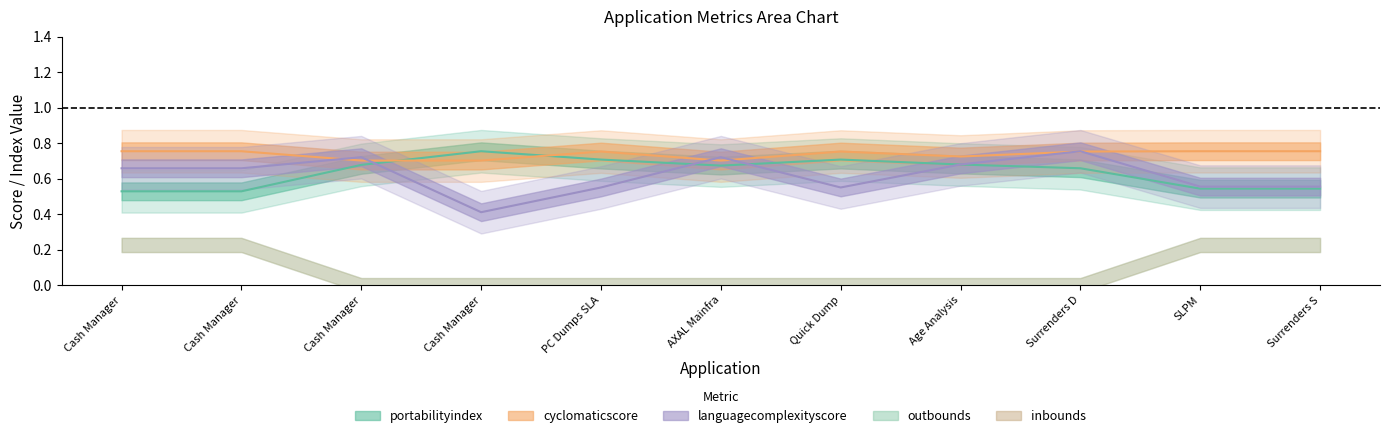

Which series has the largest total across all categories?

cyclomaticscore